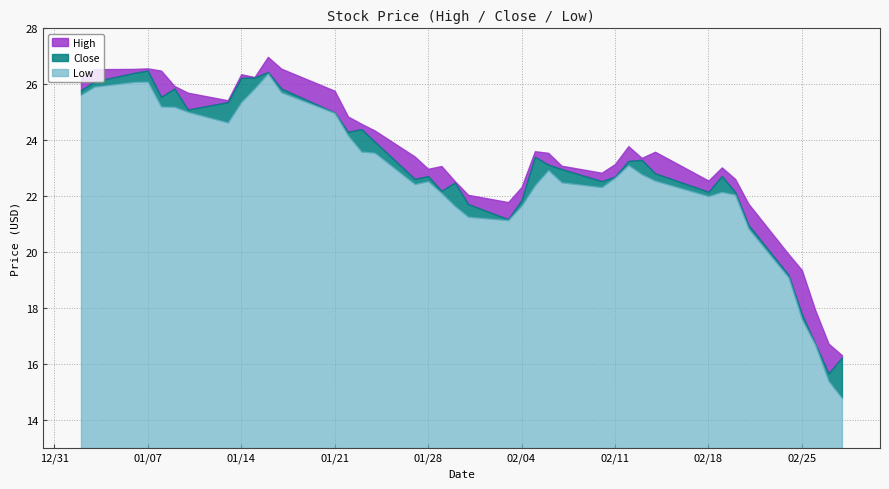

What is the difference between the second highest and minimum values in the Low series?

11.3